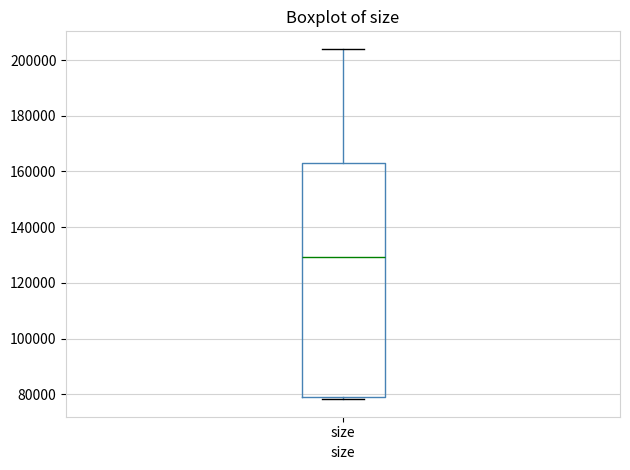

Where does the upper whisker of the box for size end on the y-axis? The values are not printed on the chart, so give them approximately, as read against the axis.

204000